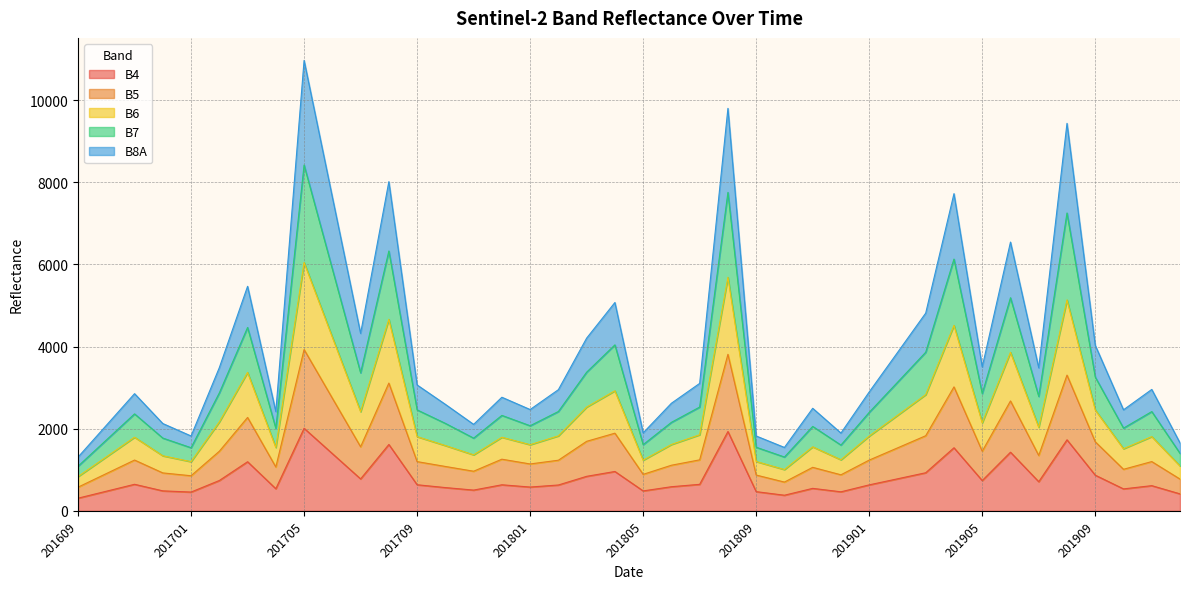

What is the sum of the B4 values at 201709 and 201802?

1264